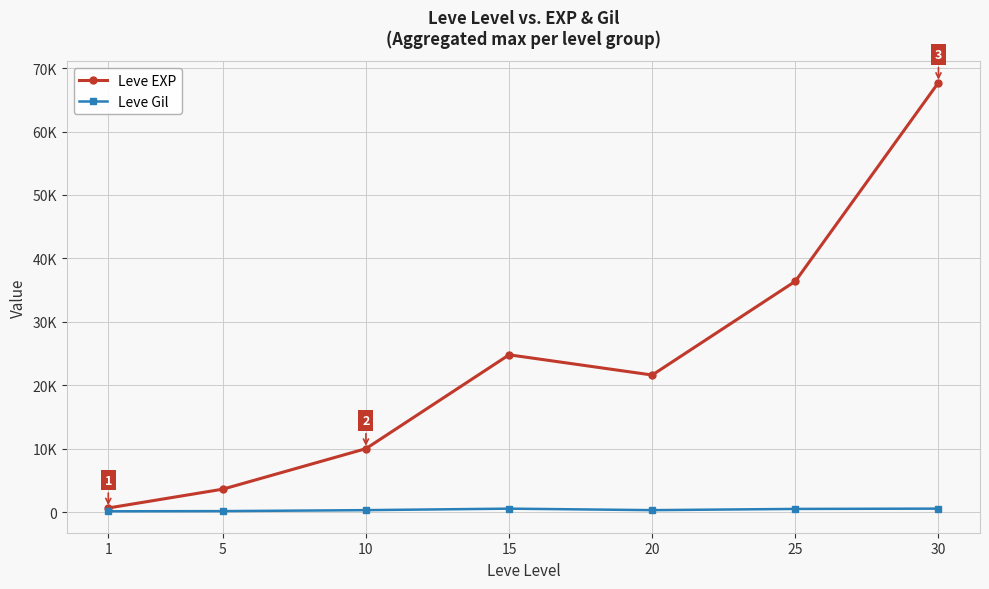

The value of Leve EXP at 10 is 2307. True or false?

False